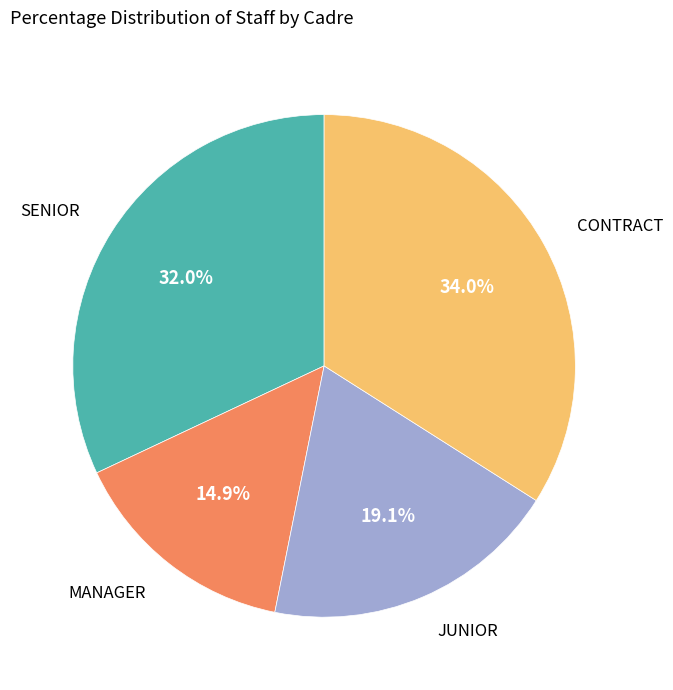

Is there a majority slice in this chart?

No